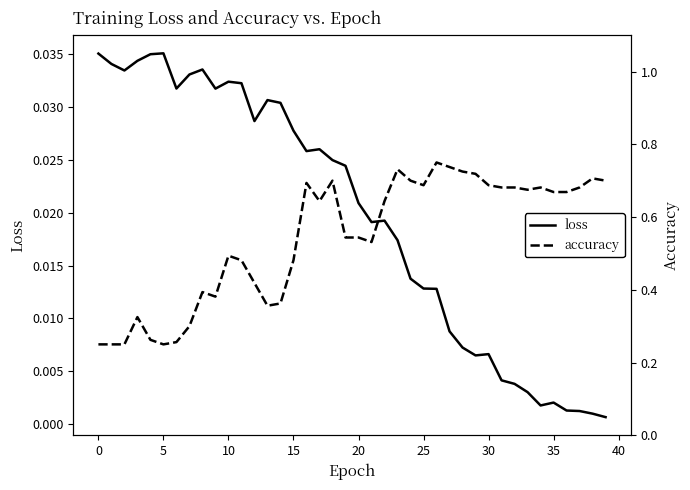

True or false: loss has more than 0 points higher than both neighbors.

True